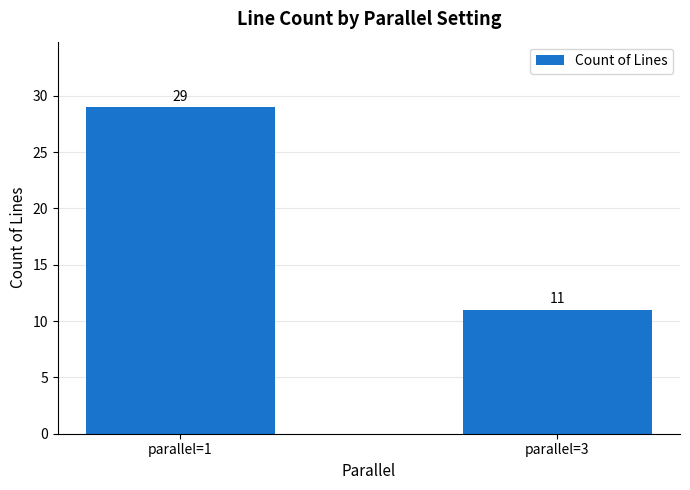

What is the sum of the values at parallel=1 and parallel=3?

40